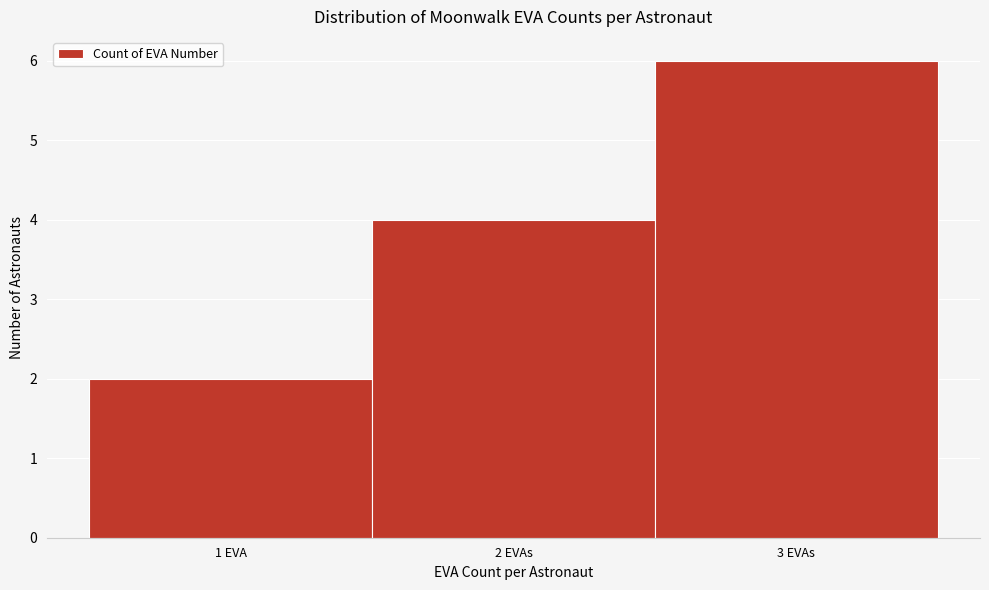

Reading left to right, what are all the values shown in this chart?

2	4	6